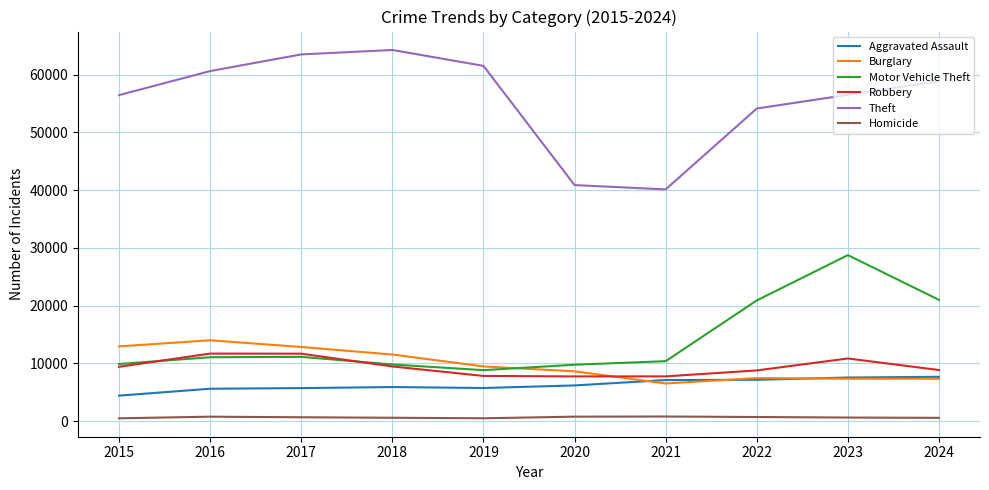

True or false: Burglary and Homicide cross at least once.

False